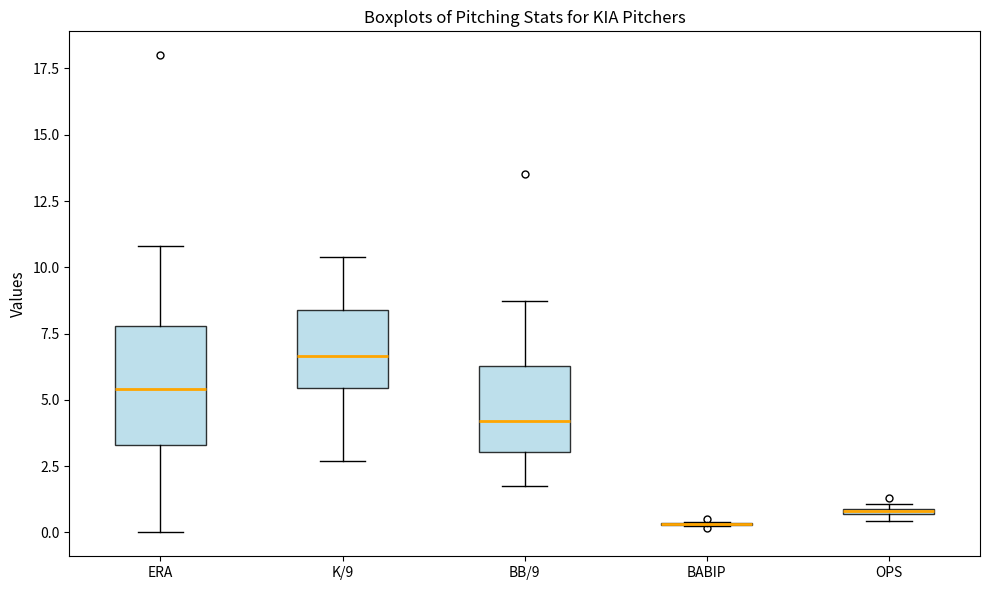

Where does the lower whisker of the box for BB/9 end on the y-axis? The values are not printed on the chart, so give them approximately, as read against the axis.

1.5